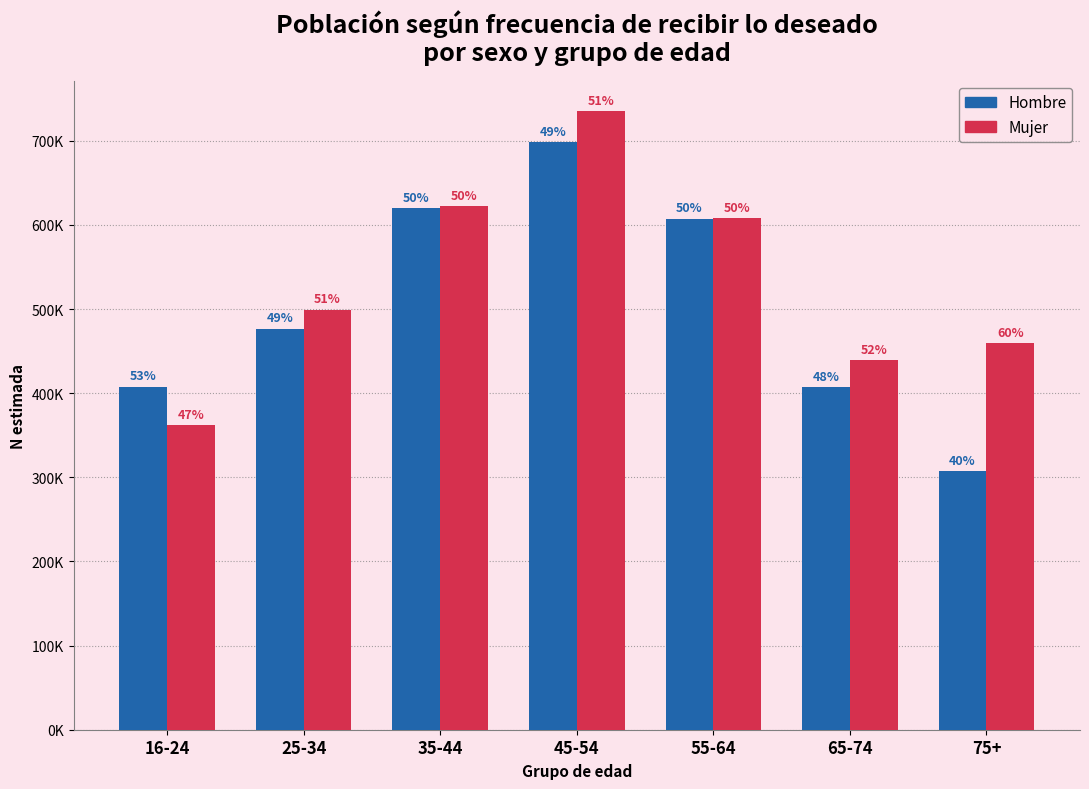

What are all the series names shown in the legend?

Hombre, Mujer